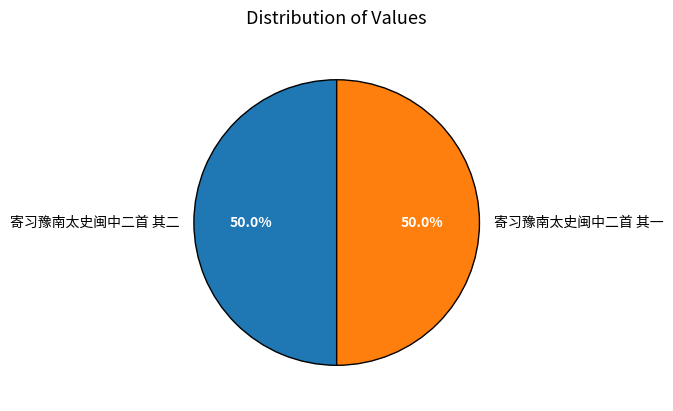

Do 寄习豫南太史闽中二首 其二 and 寄习豫南太史闽中二首 其一 together represent more than half of the pie?

Yes